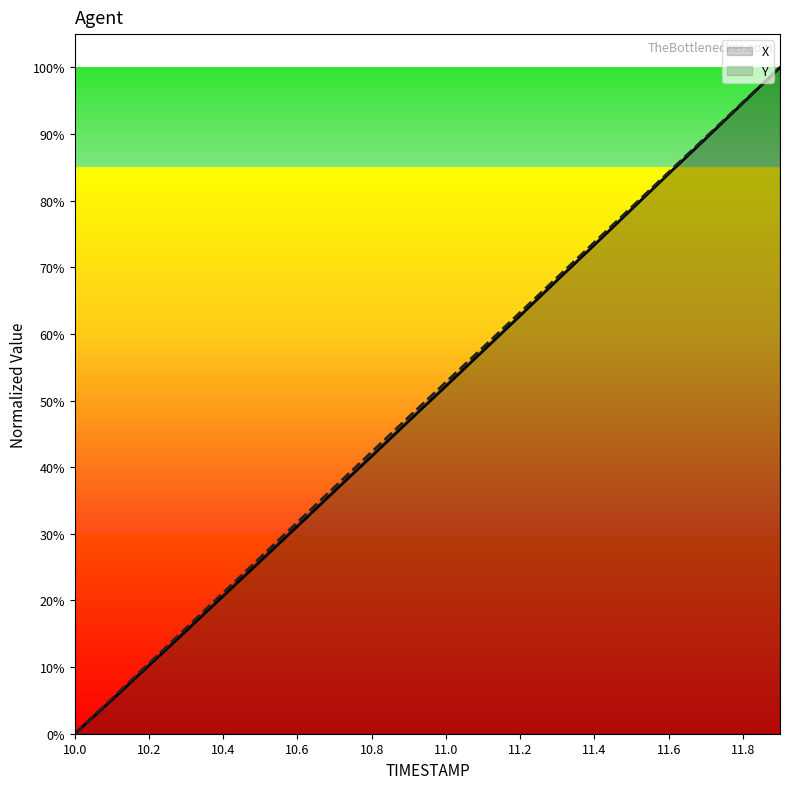

How many values in the Y series exceed 52?

10